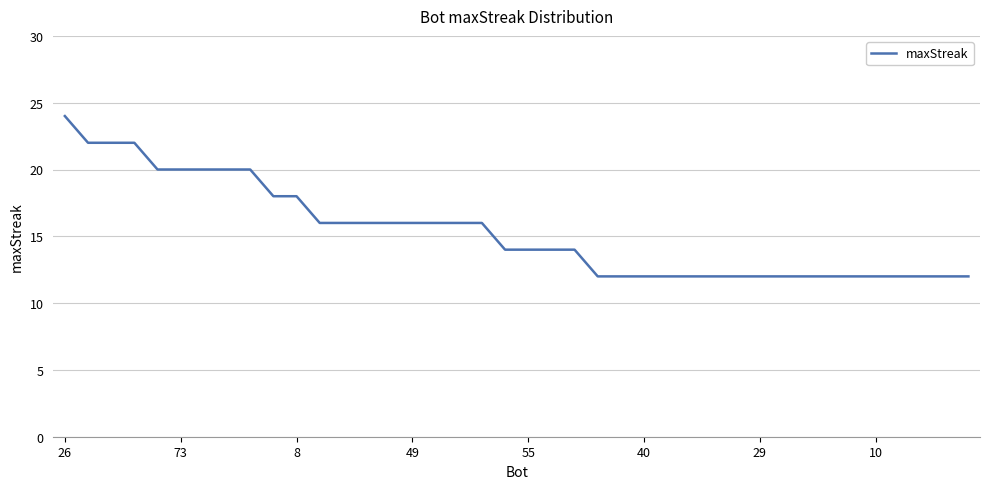

What is the difference between the maximum and minimum values?

12